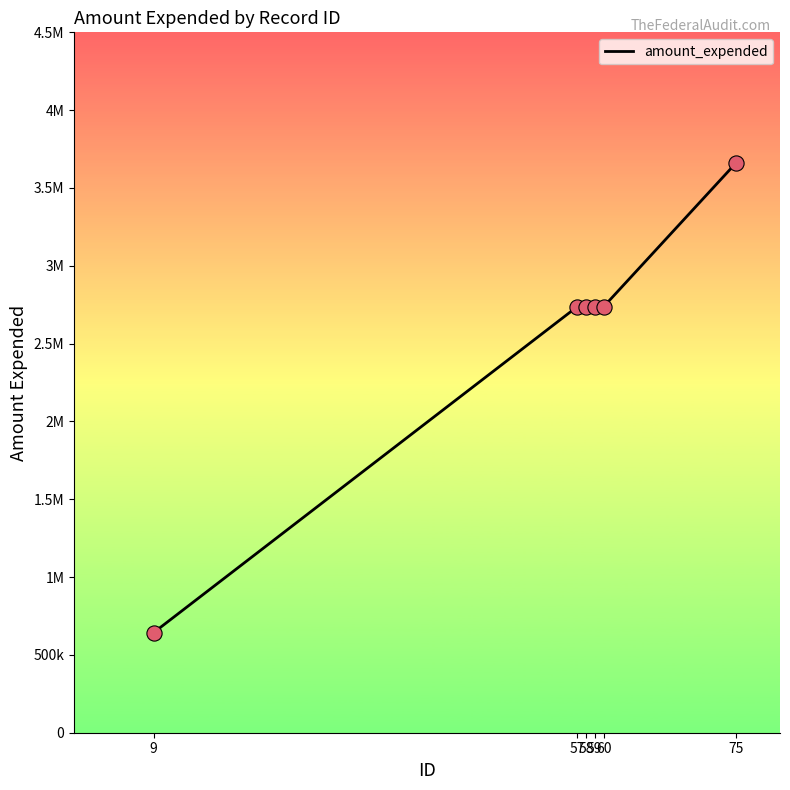

Is this an area chart (filled region under the line)?

No